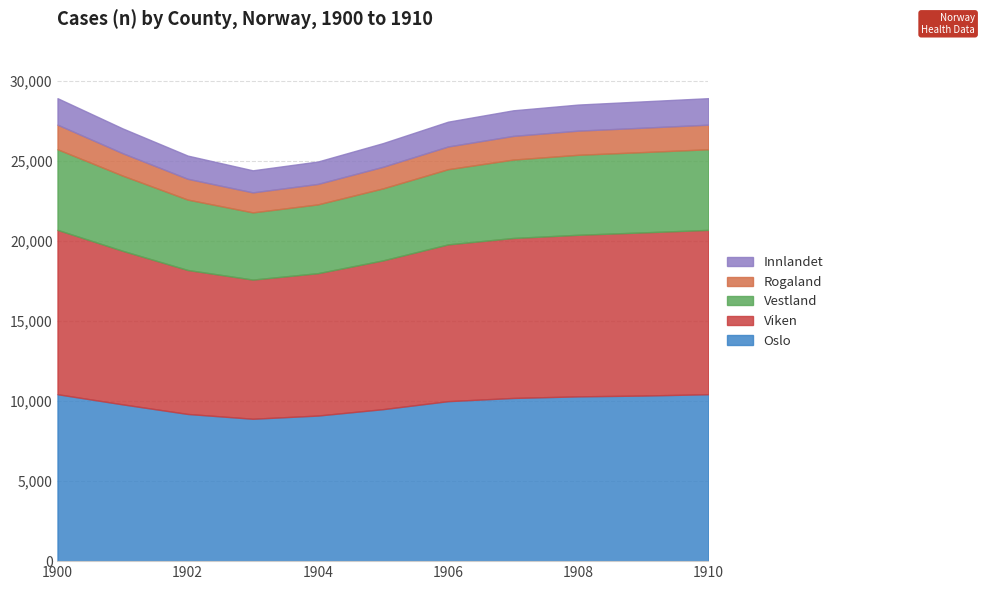

How many lines are shown in the chart?

5